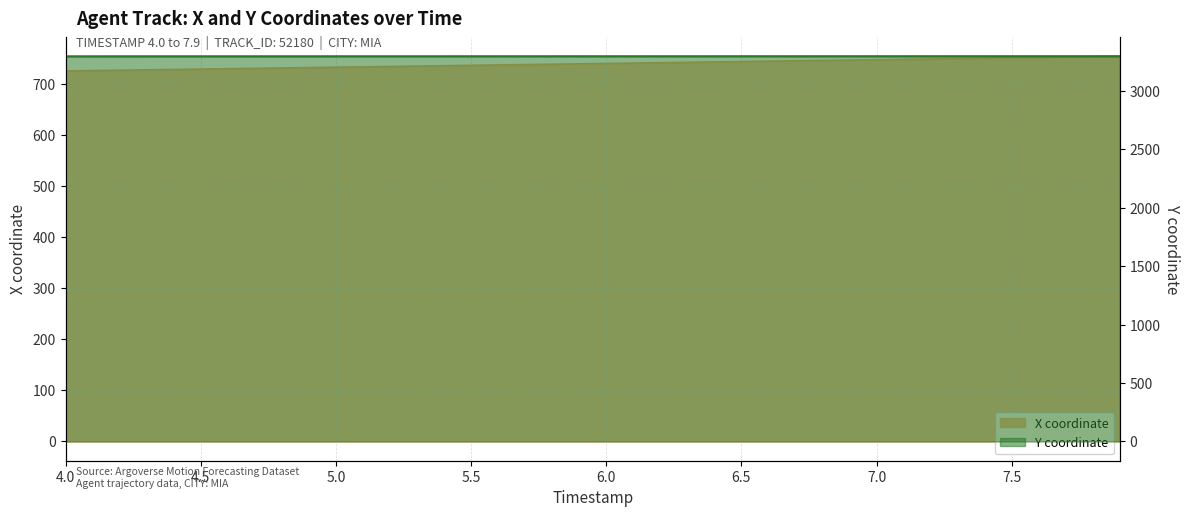

What is the difference between the maximum and minimum values in the Y series?

1.0